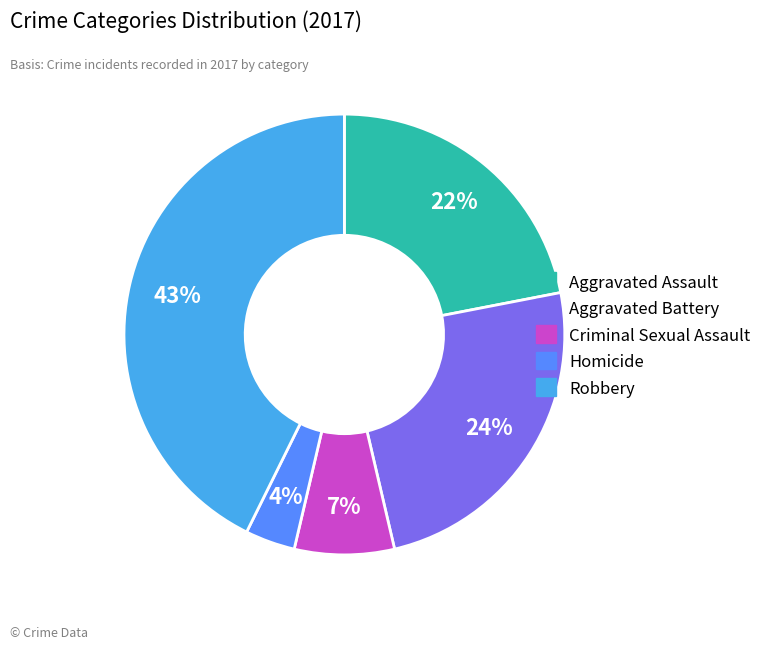

To the nearest percent, what portion does Aggravated Assault represent?

22%